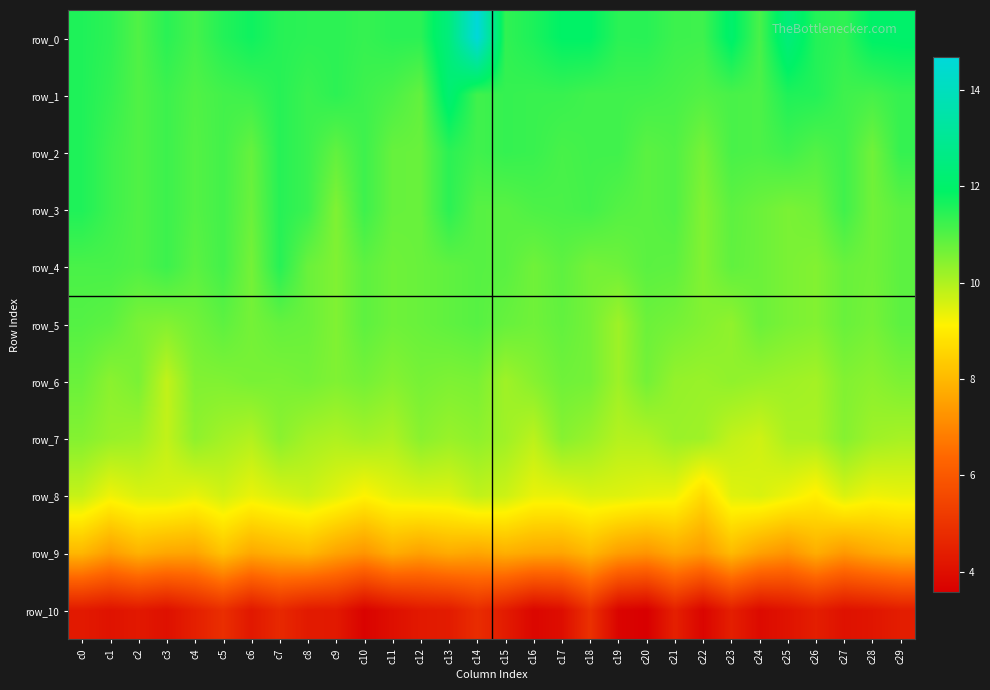

Which category has the highest value in the row_6 series?

c0